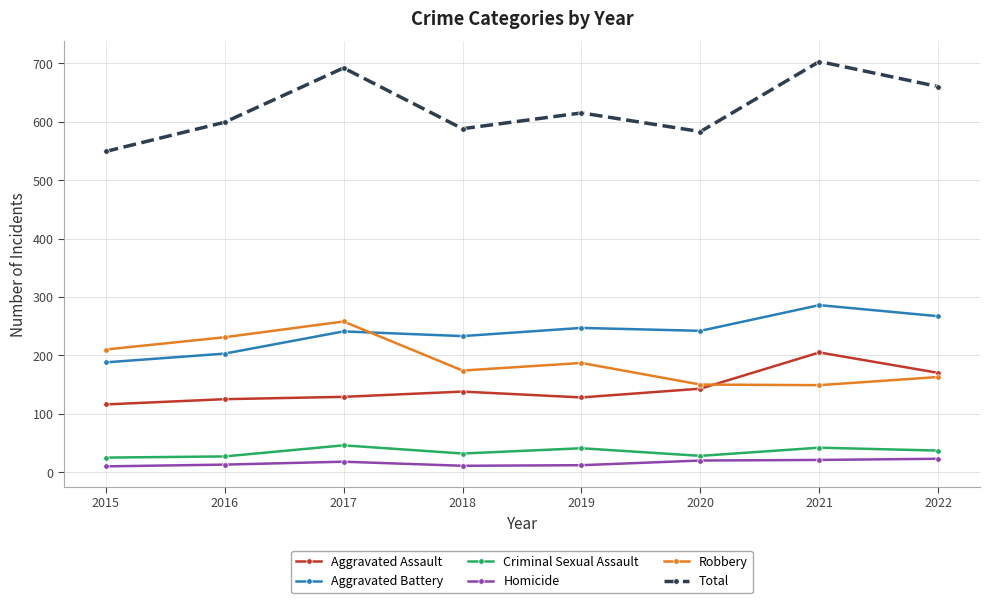

Which category has the highest value in the Total series?

2021